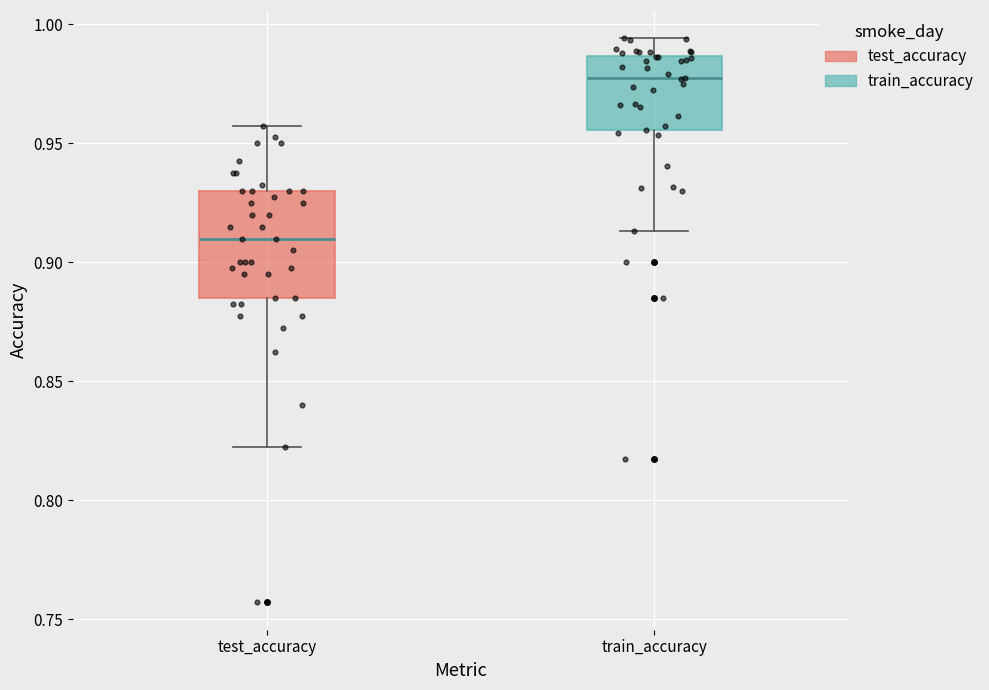

Which box is the tallest, from its lower edge to its upper edge?

test_accuracy